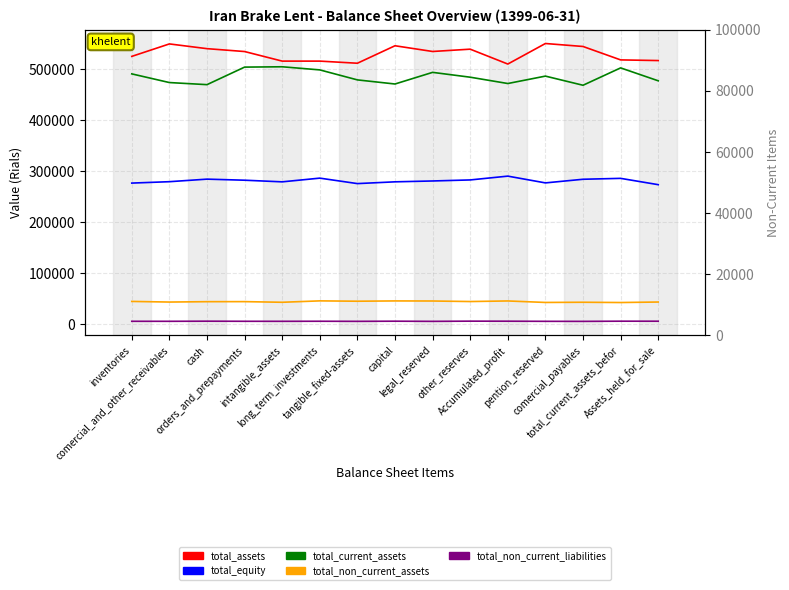

Between cash and other_reserves, which series saw the biggest shift?

total_current_assets